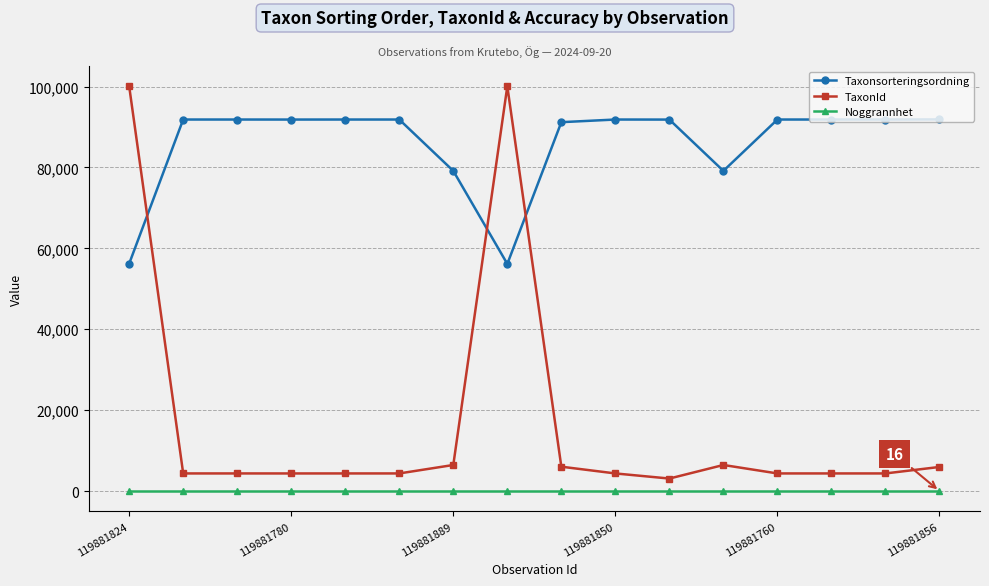

What is the maximum value shown in the chart?

100086